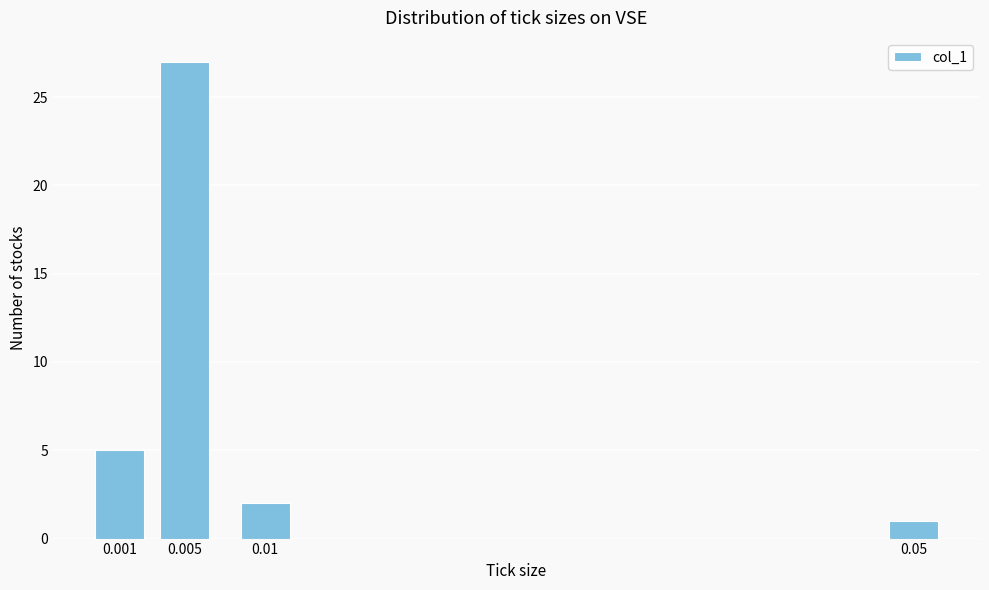

Reading left to right, list all the values displayed in this chart.

0.001=5	0.005=27	0.01=2	0.05=1